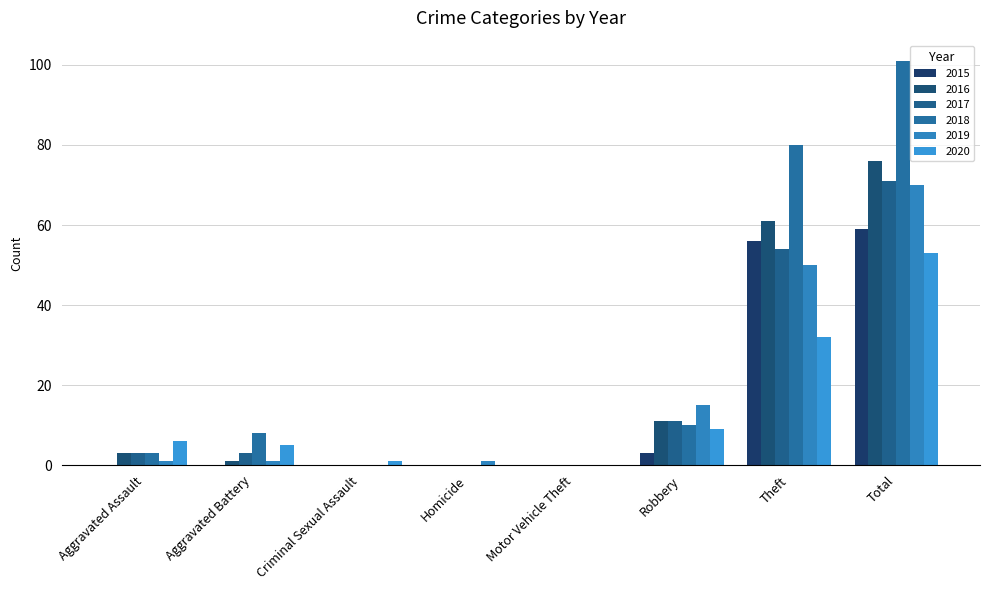

What is the label of the 1st bar from the right?

Total